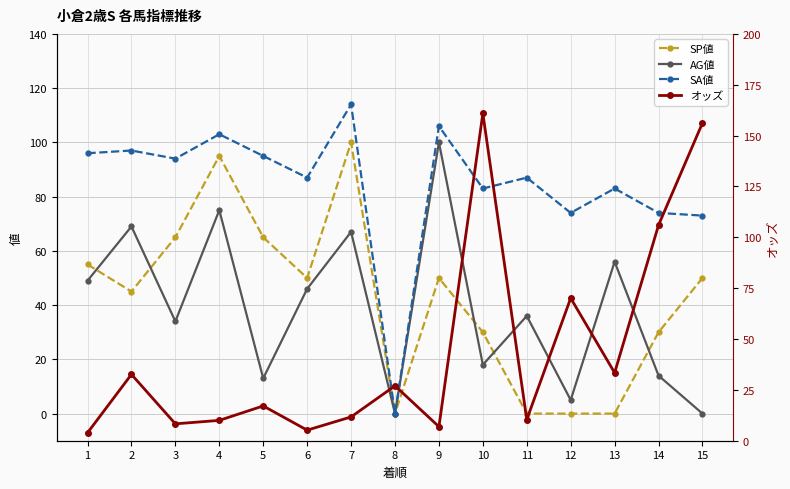

Reading left to right, transcribe all the data shown in this chart.

SP値: 1=55.0	2=45.0	3=65.0	4=95.0	5=65.0	6=50.0	7=100.0	8=0.0	9=50.0	10=30.0	11=0.0	12=0.0	13=0.0	14=30.0	15=50.0
AG値: 1=49.0	2=69.0	3=34.0	4=75.0	5=13.0	6=46.0	7=67.0	8=0.0	9=100.0	10=18.0	11=36.0	12=5.0	13=56.0	14=14.0	15=0.0
SA値: 1=96.0	2=97.0	3=94.0	4=103.0	5=95.0	6=87.0	7=114.0	8=0.0	9=106.0	10=83.0	11=87.0	12=74.0	13=83.0	14=74.0	15=73.0
オッズ: 1=3.9	2=32.6	3=8.3	4=10.0	5=17.1	6=5.2	7=11.7	8=27.0	9=6.9	10=160.9	11=10.4	12=70.1	13=33.4	14=106.0	15=156.2